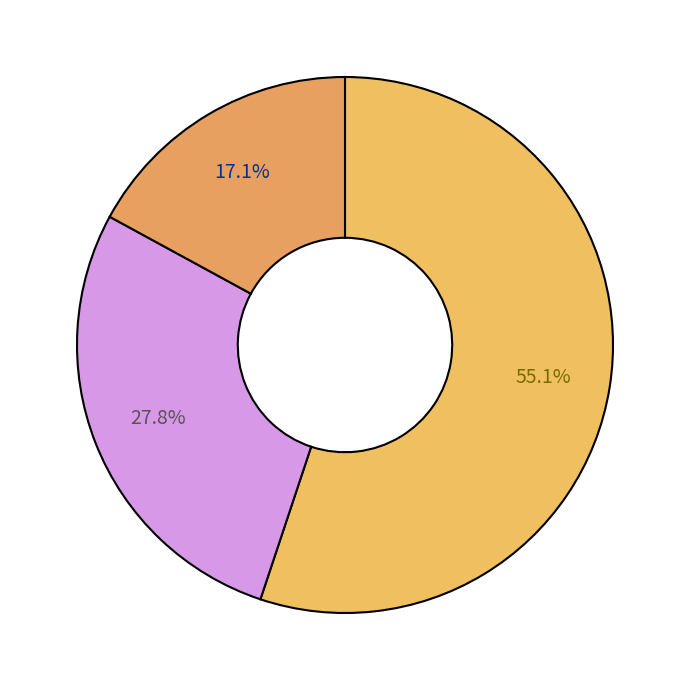

Count the number of slices in the pie.

3